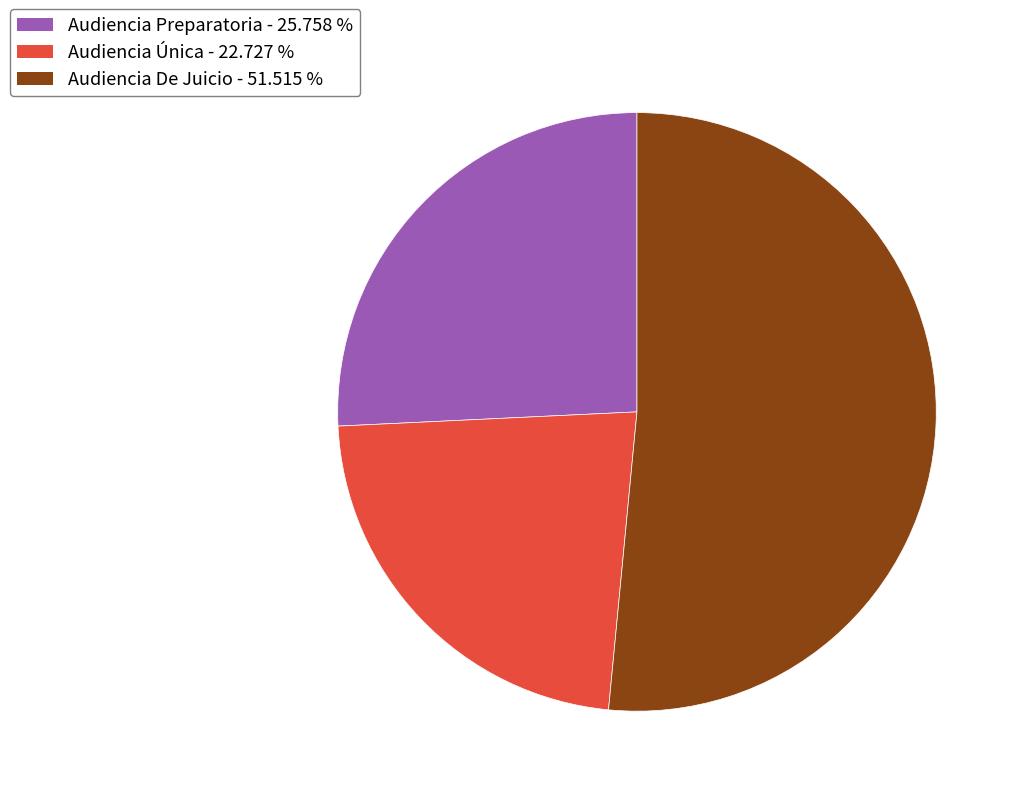

What is the ratio of the value at Audiencia De Juicio to the value at Audiencia Preparatoria?

2.0